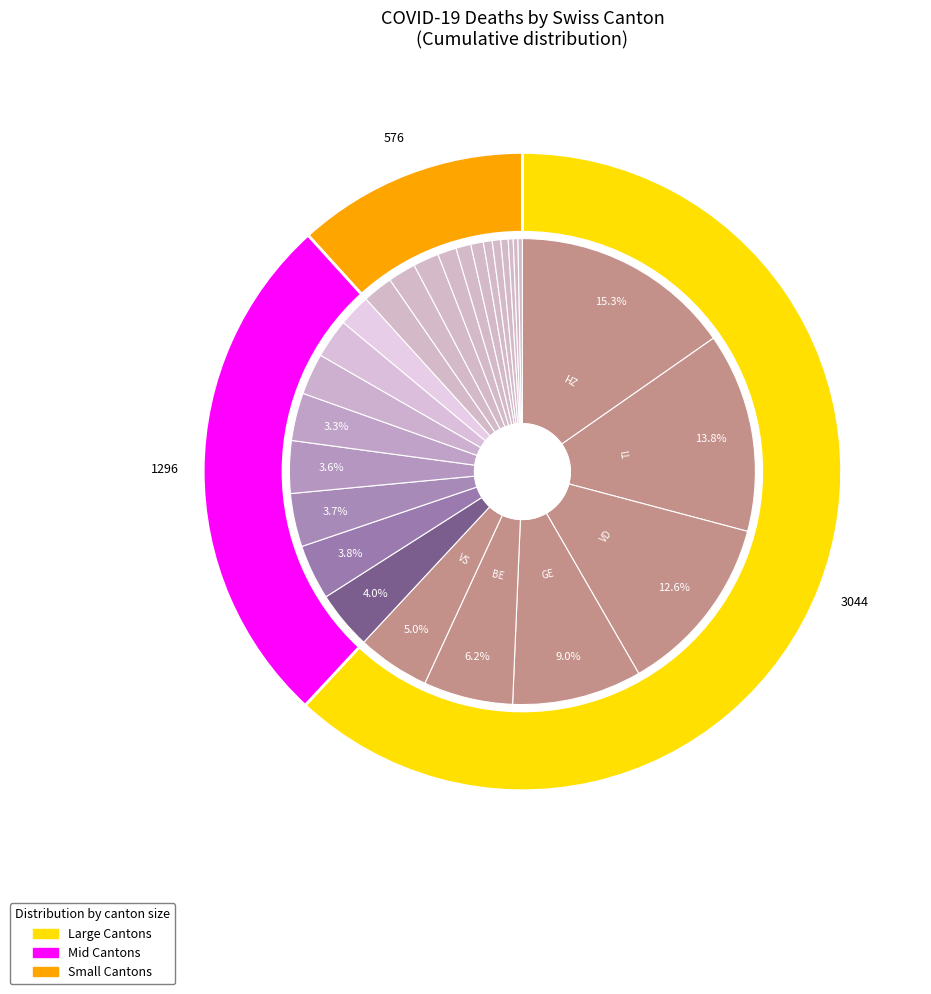

Which slice is the smallest?

NW